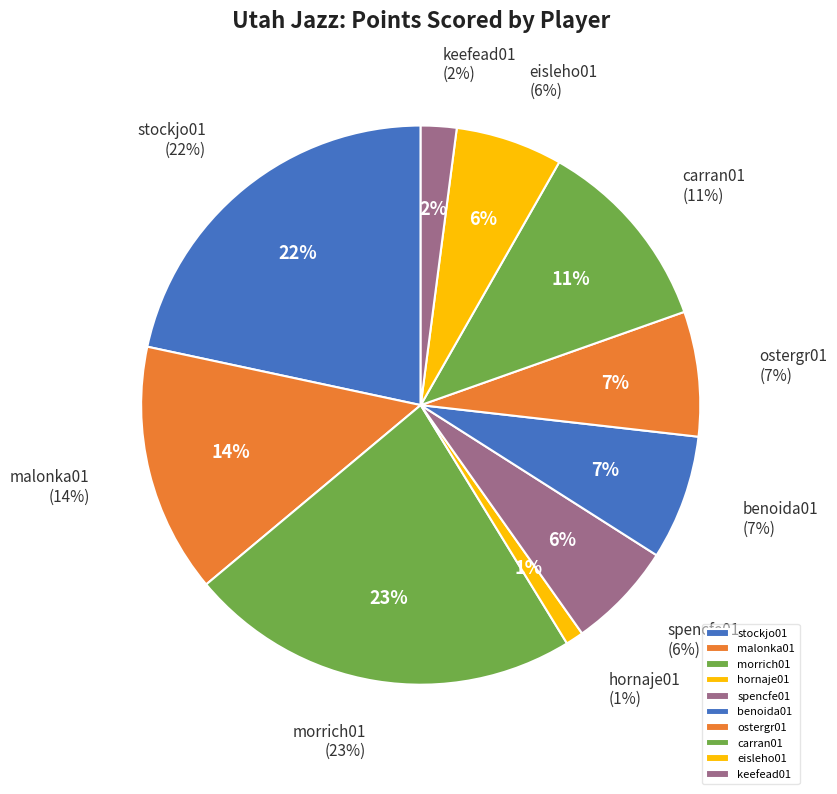

To the nearest percent, what is the difference between the benoida01 and hornaje01 slice percentages?

6%